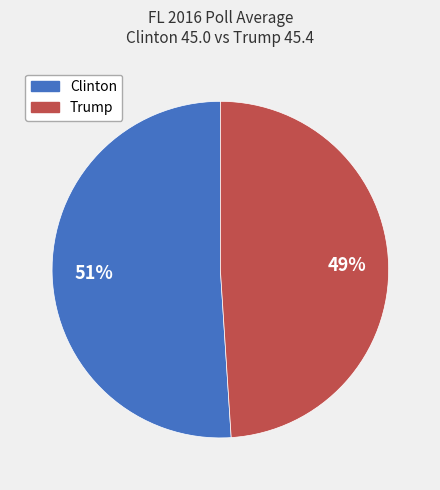

Which category has the biggest portion of the pie?

Clinton